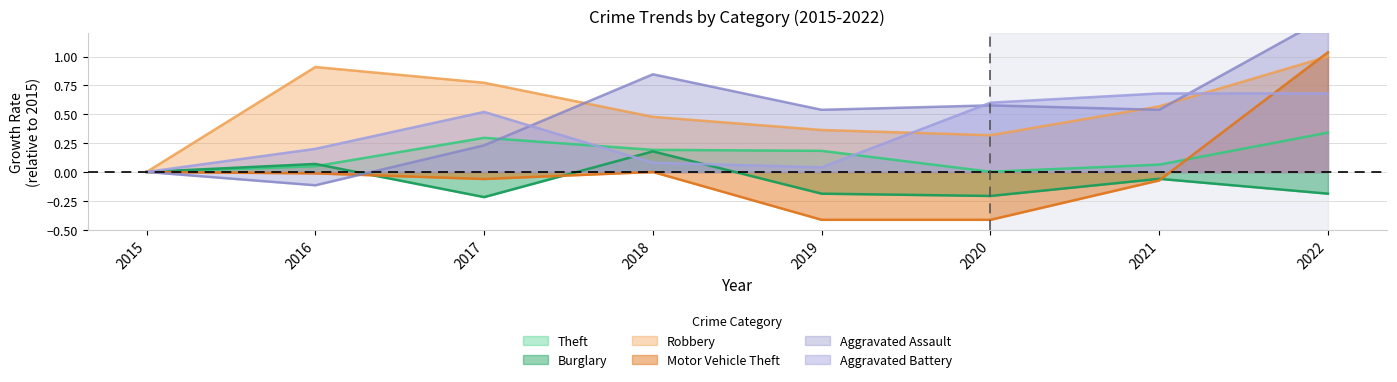

Is the value of Robbery at 2015 greater than the value of Aggravated Battery at 2022?

No